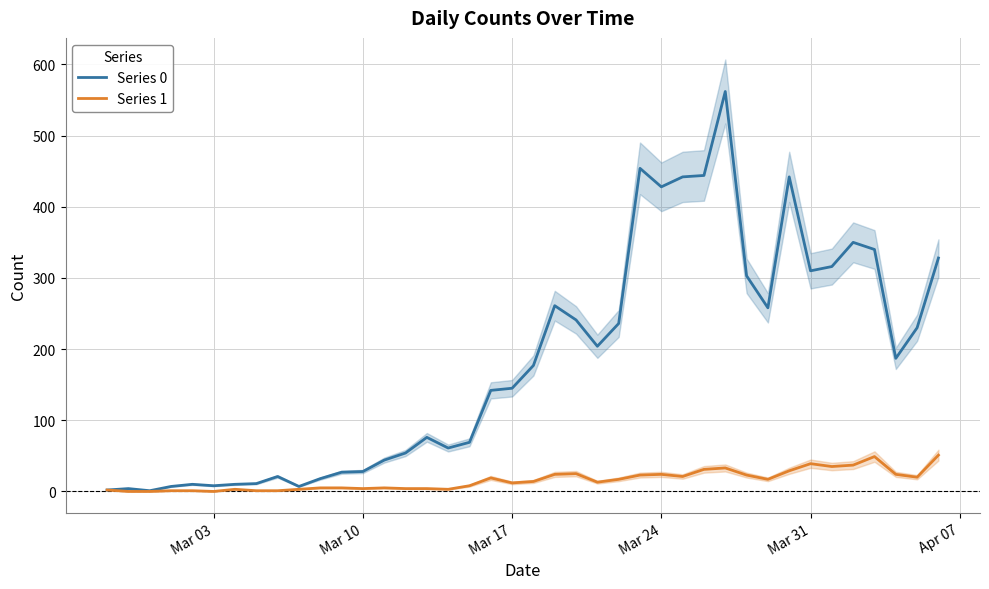

Is it true that Series 0 equals 569 at Mar 24?

False